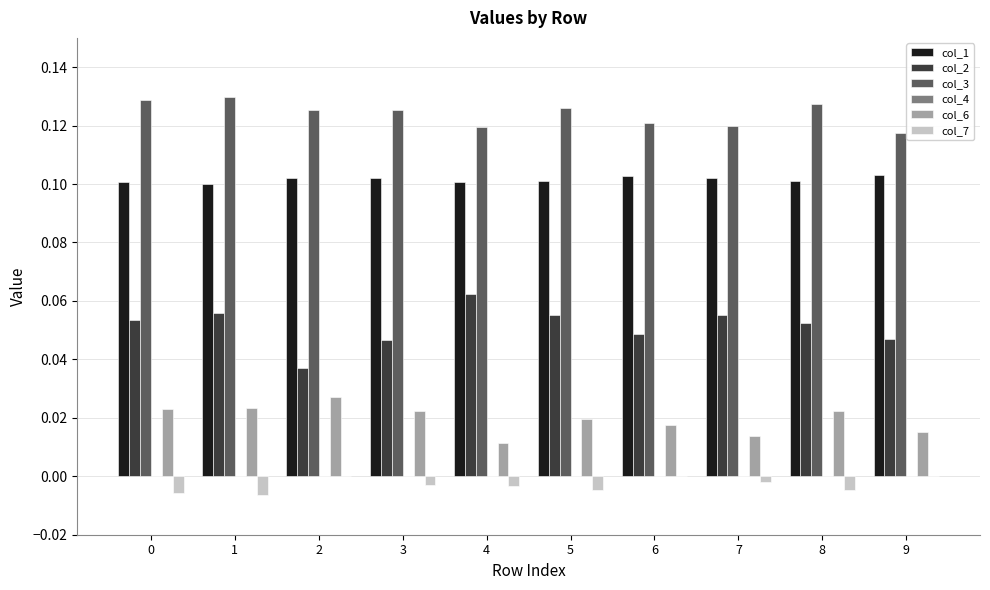

Is the value of col_7 at 5 greater than the value of col_3 at 4?

No